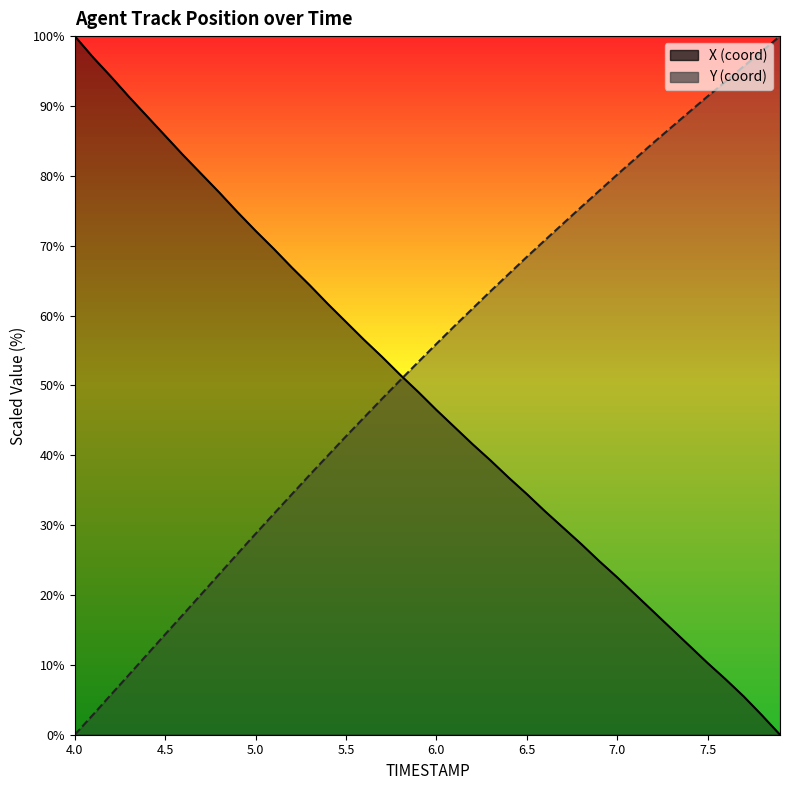

Reading left to right, list all the values displayed in this chart.

X_line: 100.0	97.0	94.2	91.3	88.5	85.7	82.9	80.3	77.6	74.8	72.1	69.6	66.9	64.3	61.6	59.1	56.5	54.1	51.5	49.1	46.5	44.0	41.6	39.2	36.8	34.4	32.0	29.7	27.3	24.9	22.5	20.1	17.6	15.2	12.7	10.3	7.9	5.5	2.8	0.0
Y_line: 0.0	2.8	5.7	8.6	11.5	14.4	17.2	20.1	23.0	25.9	28.8	31.6	34.4	37.2	40.0	42.7	45.4	48.1	50.8	53.4	55.9	58.5	61.0	63.5	66.0	68.4	70.8	73.2	75.5	77.8	80.2	82.5	84.7	87.0	89.2	91.4	93.5	95.7	97.8	100.0